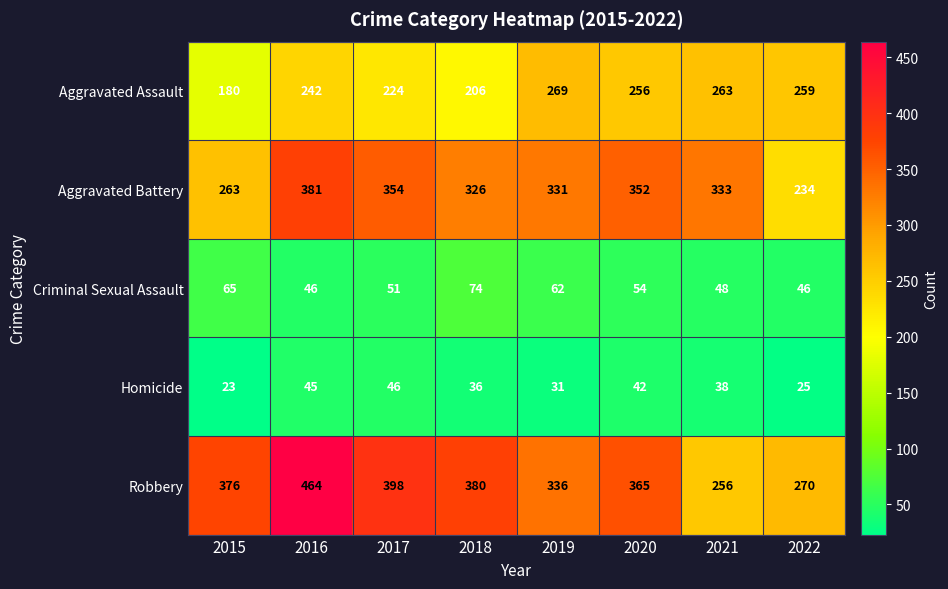

List the series in order of their peak value, highest first.

Robbery, Aggravated Battery, Aggravated Assault, Criminal Sexual Assault, Homicide